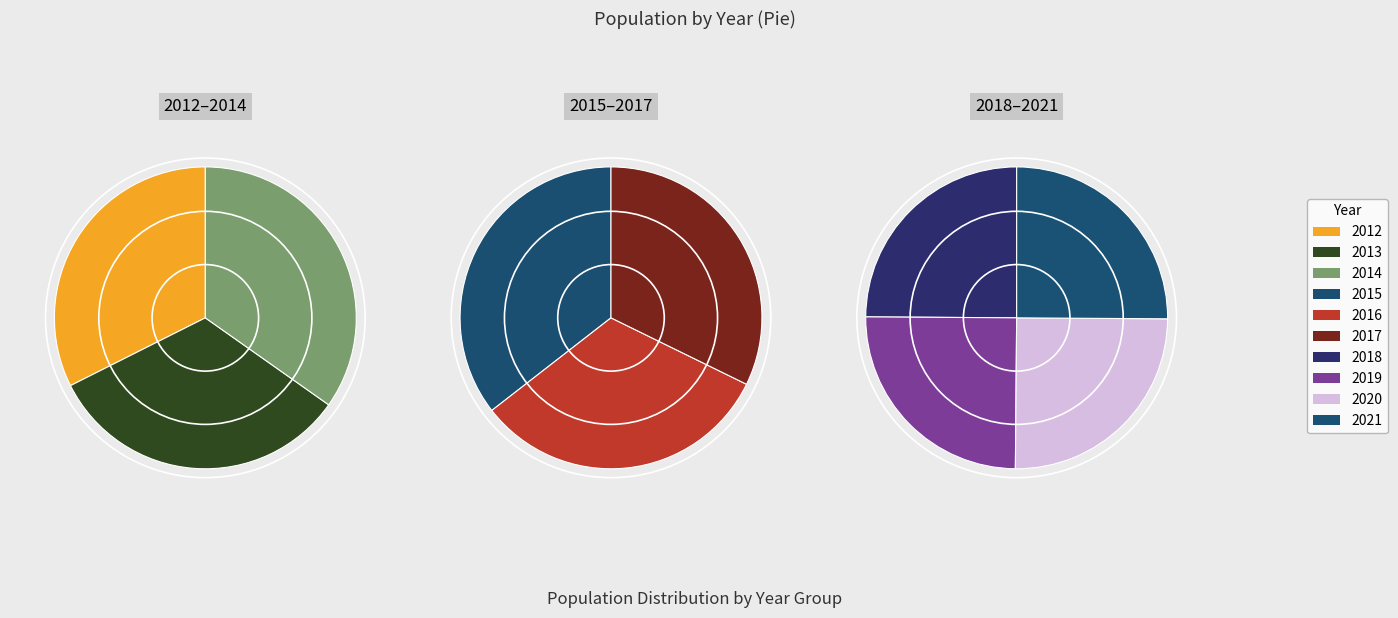

To the nearest percent, what is the combined percentage of 2014 and 2019?

20%